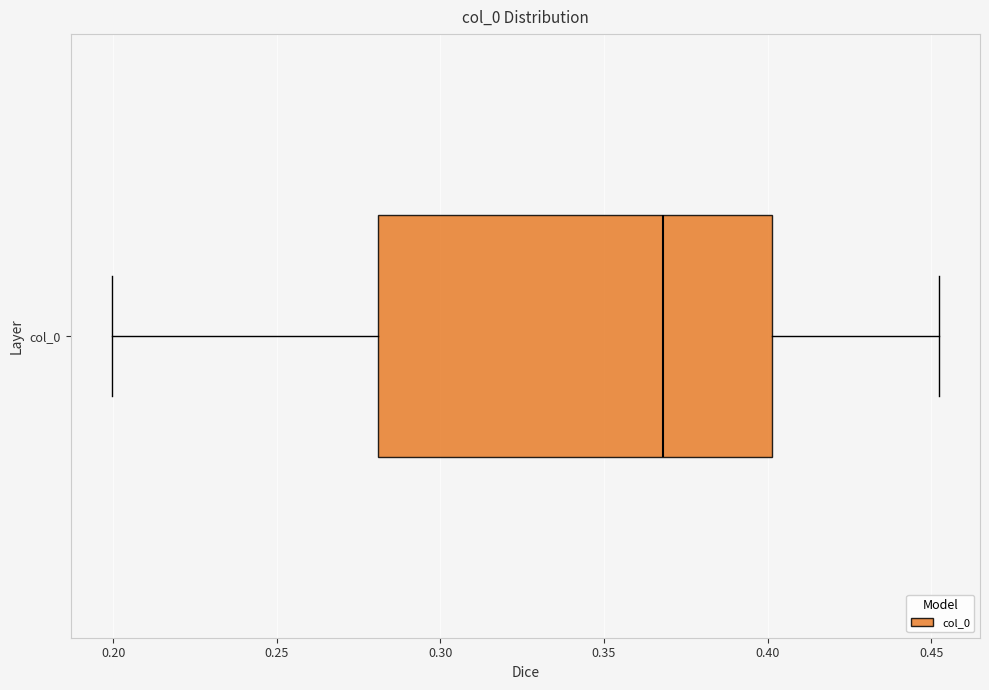

Where does the left whisker of the box for col_0 end on the x-axis? The values are not printed on the chart, so give them approximately, as read against the axis.

0.20